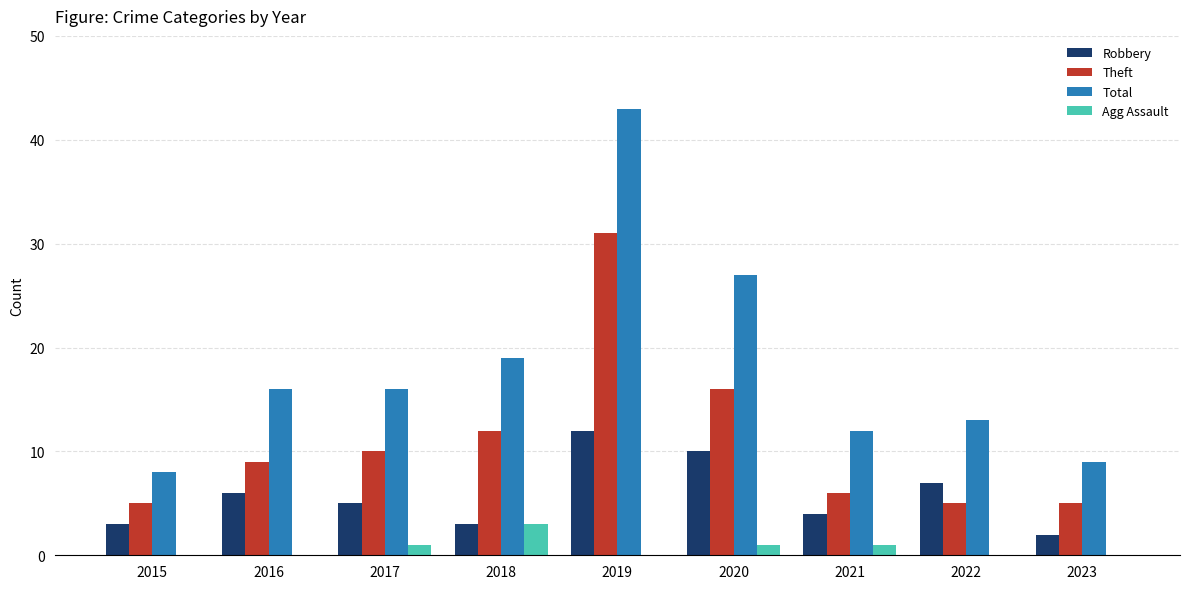

What is the sum of all Total values?

163